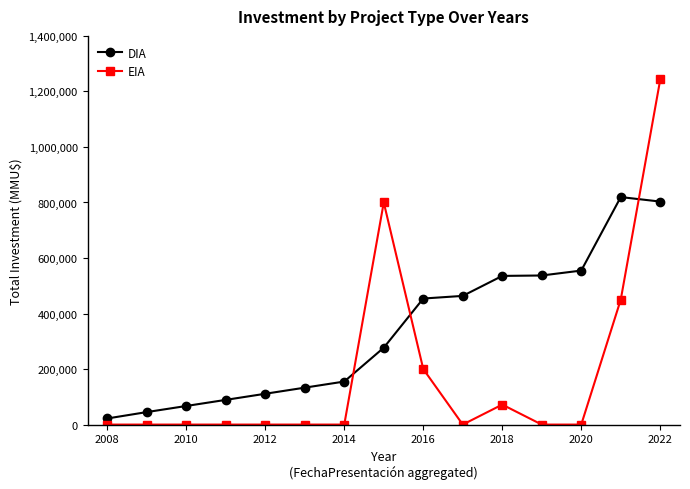

Does the chart display data point markers on the line(s)?

Yes